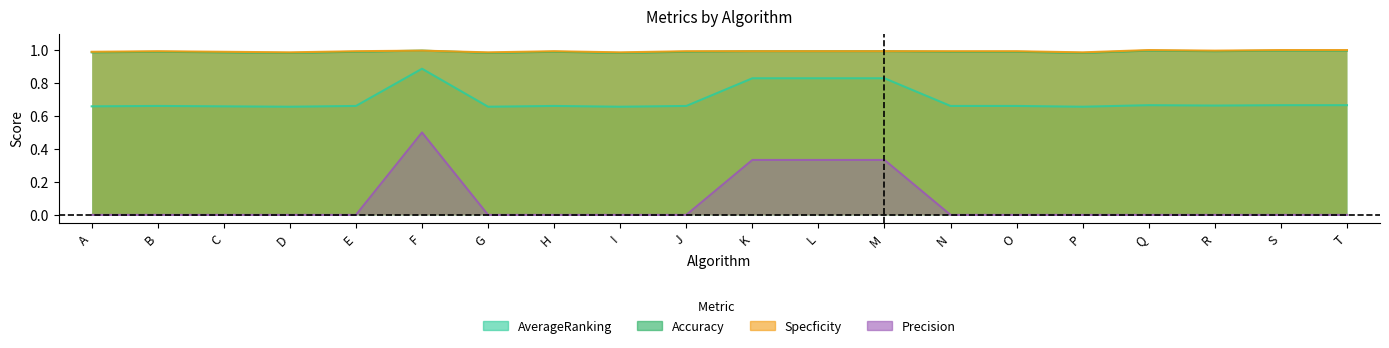

Which series changed the most between H and O?

AverageRanking